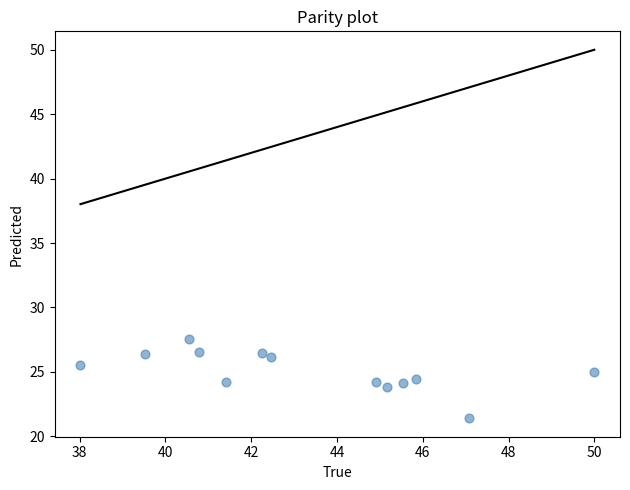

What is the range of Y values (max minus min)?

6.1